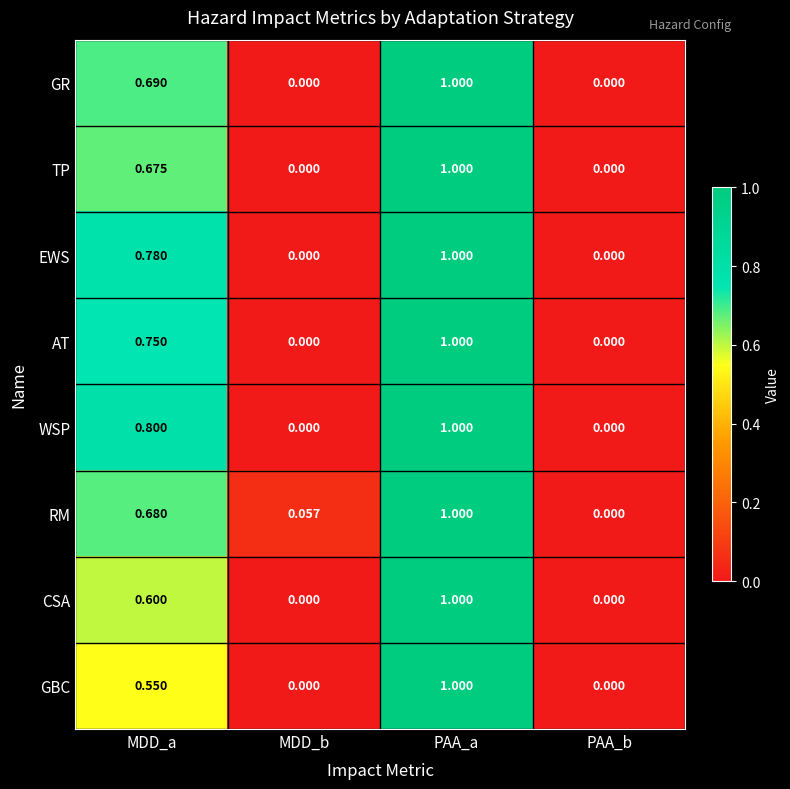

Between MDD_a and PAA_b, which series saw the biggest shift?

WSP